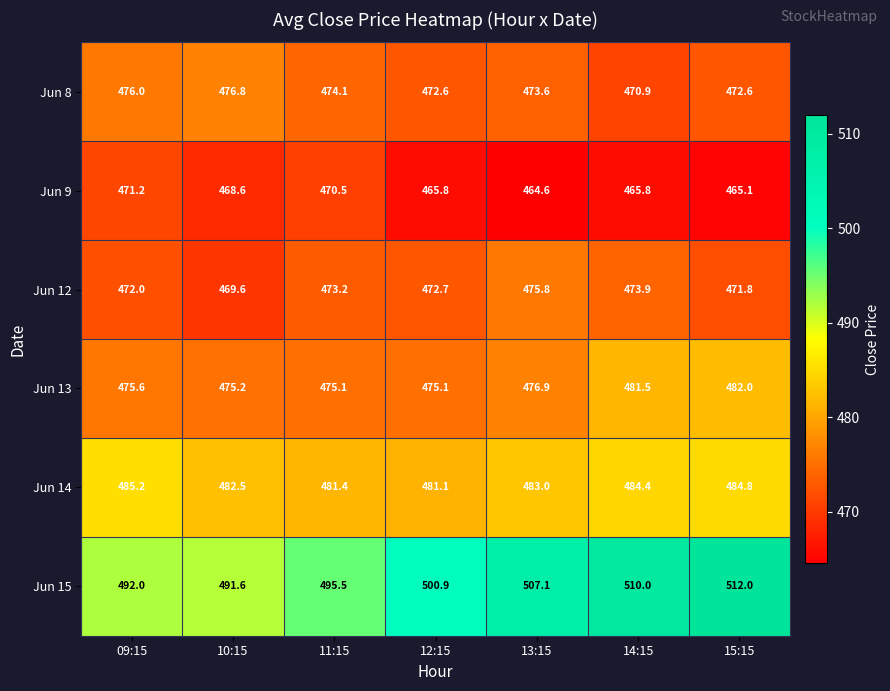

Which series changed the most between 11:15 and 13:15?

Jun 15